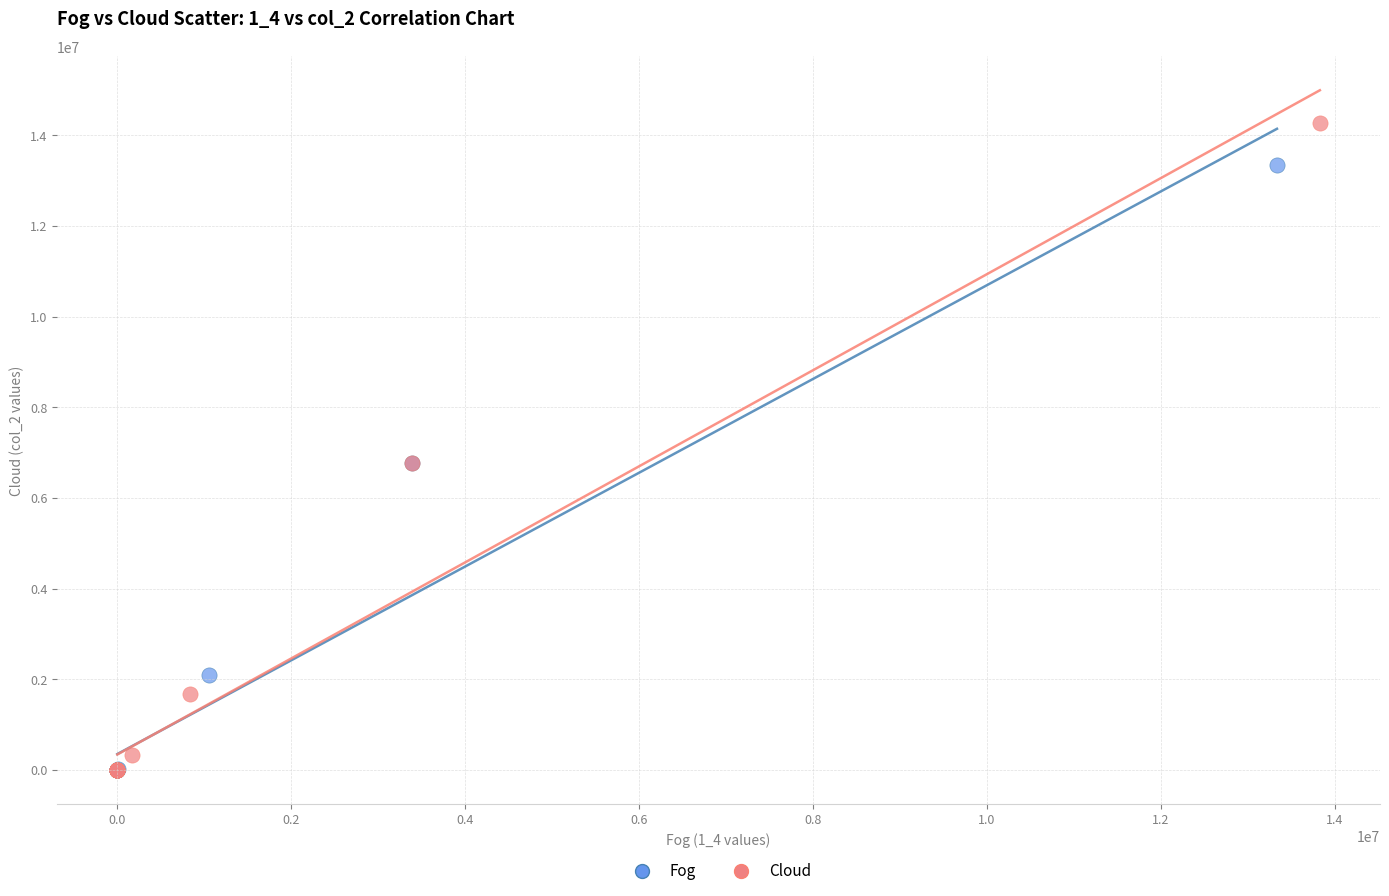

Which series contains the highest Y value?

Cloud